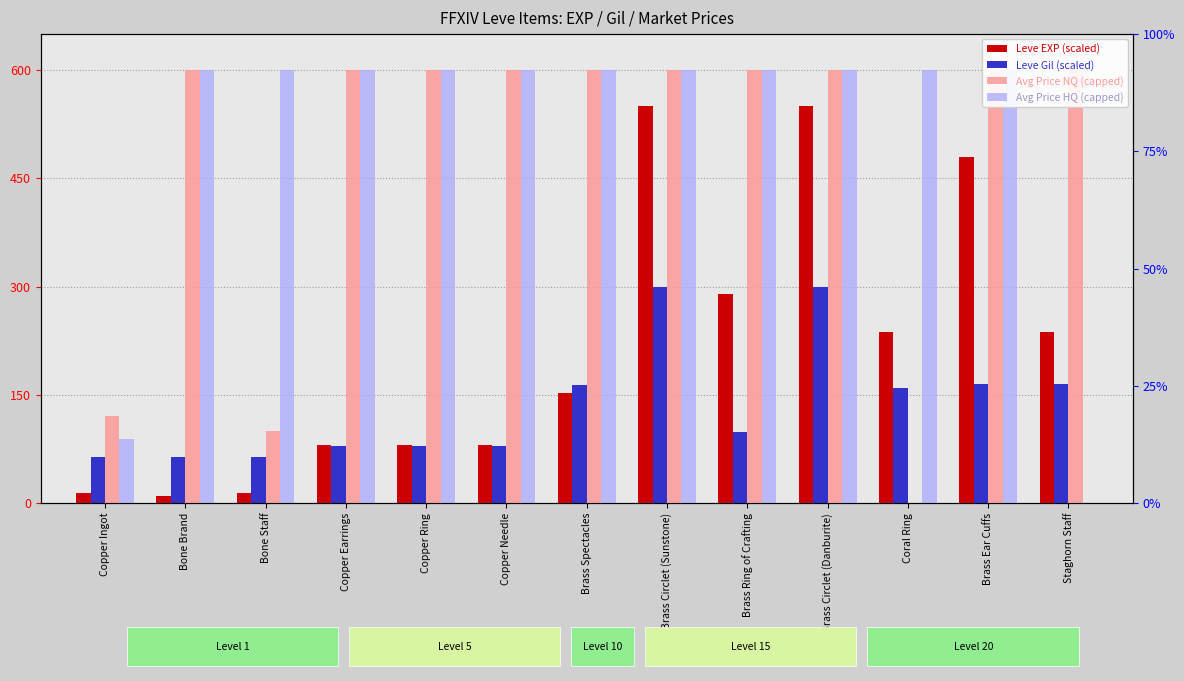

How many values in Avg Price HQ (capped) are above zero?

12